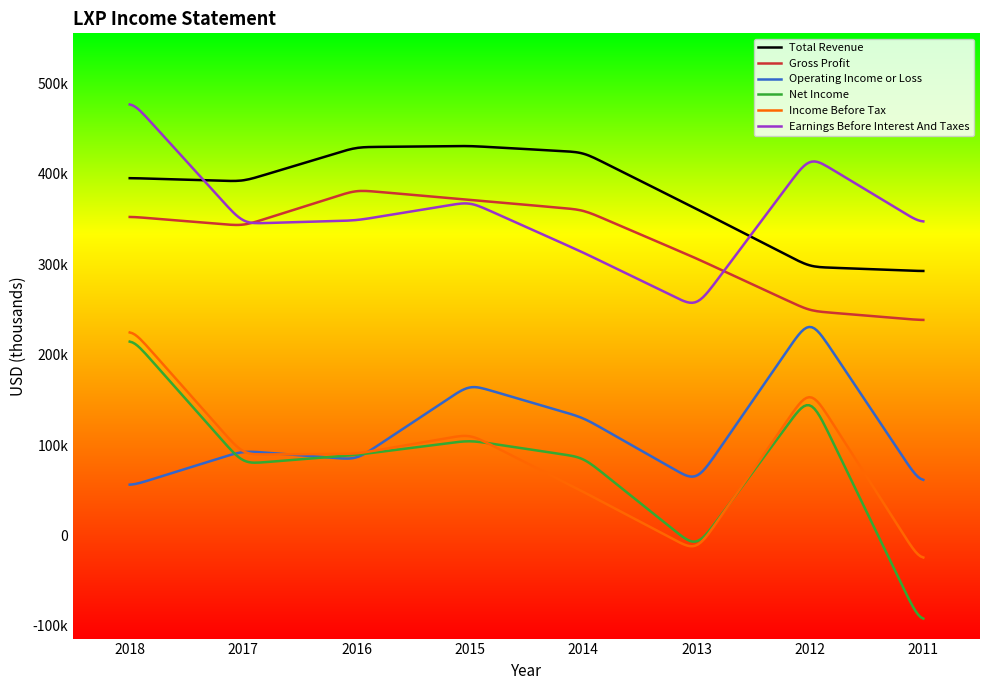

At which category is the sum across all series the highest?

2018